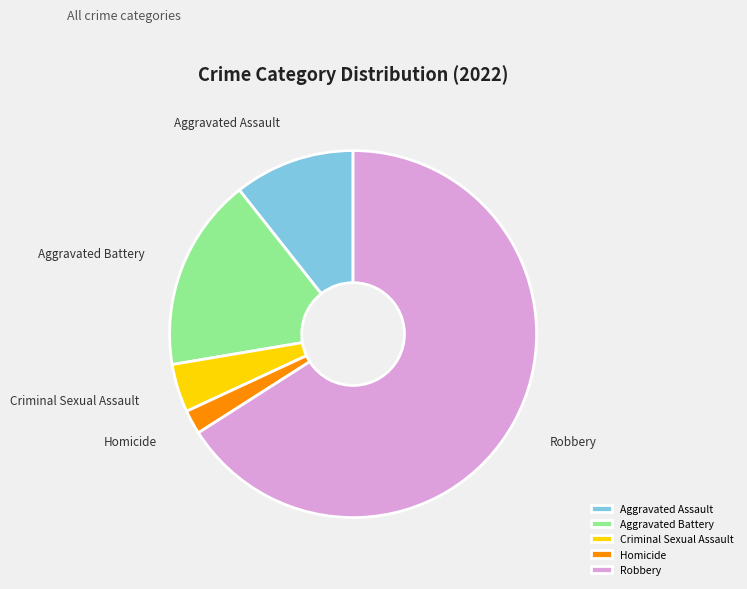

Combined, do Criminal Sexual Assault and Aggravated Battery account for over 50%?

No